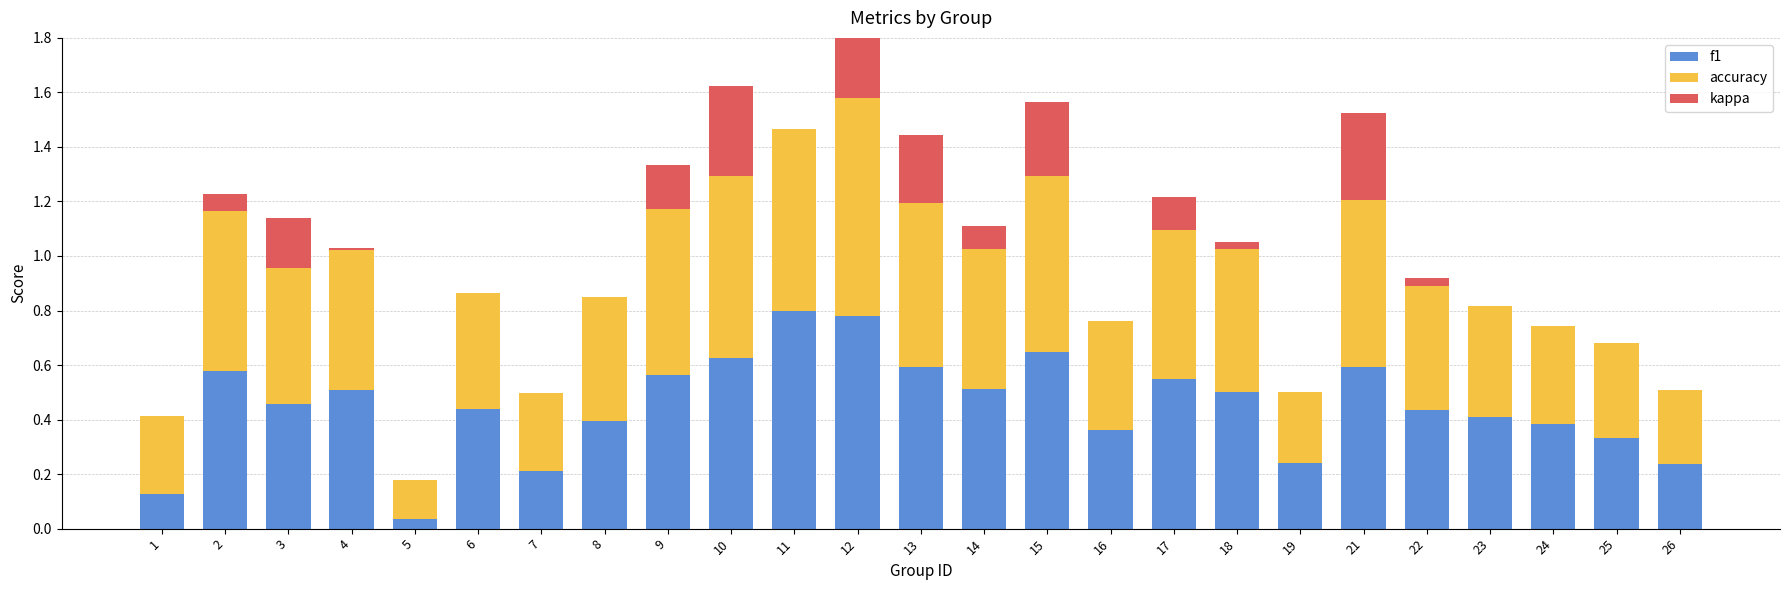

At how many categories does at least one series exceed 0?

25